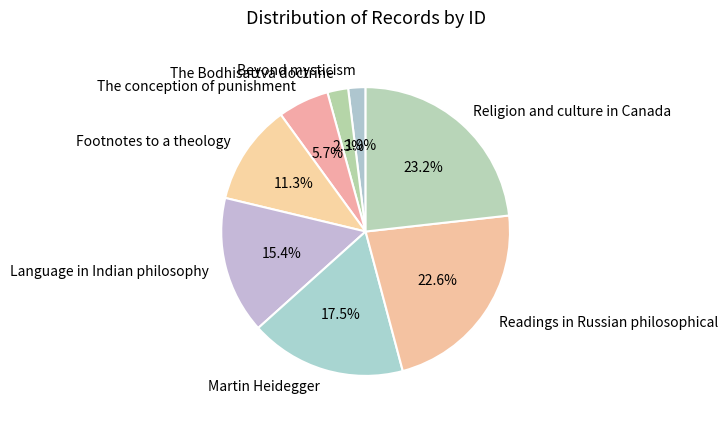

Between Footnotes to a theology and The conception of punishment, which is larger?

Footnotes to a theology